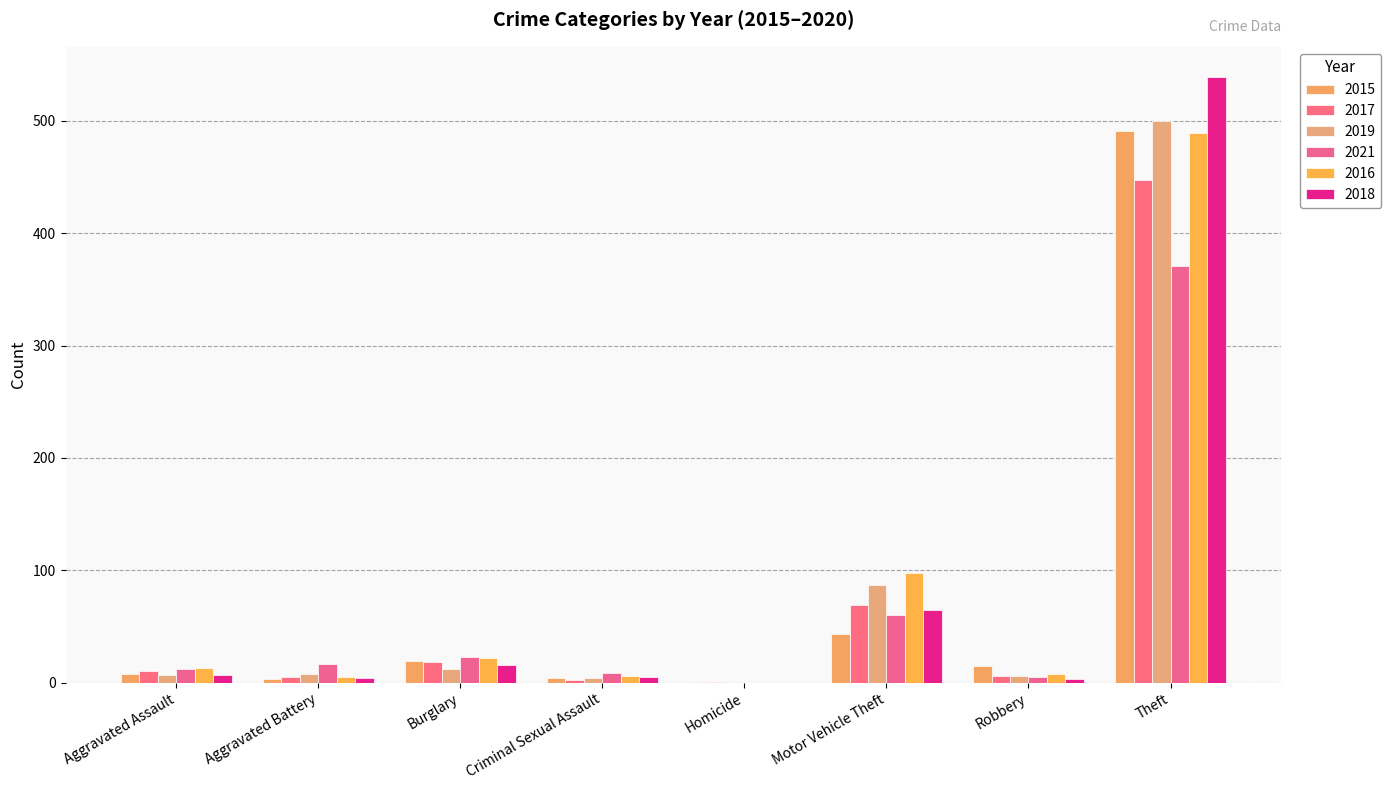

How many distinct data groups are displayed?

6